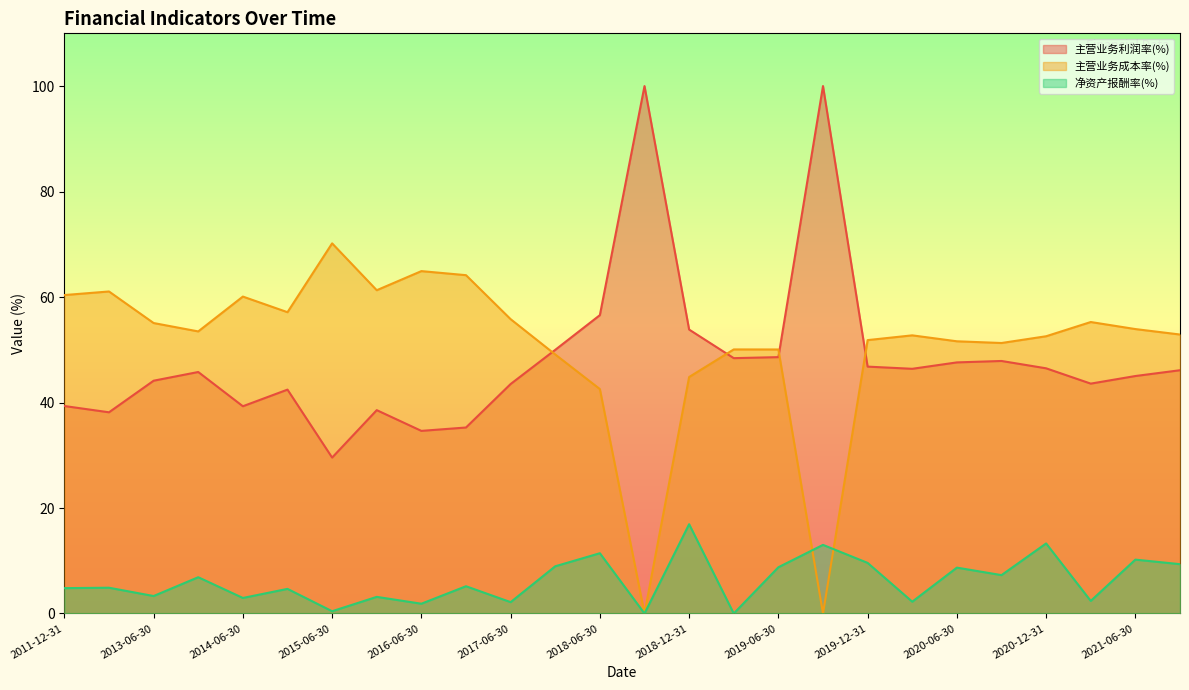

Between 2017-06-30 and 2013-06-30, which series saw the biggest shift?

净资产报酬率(%)